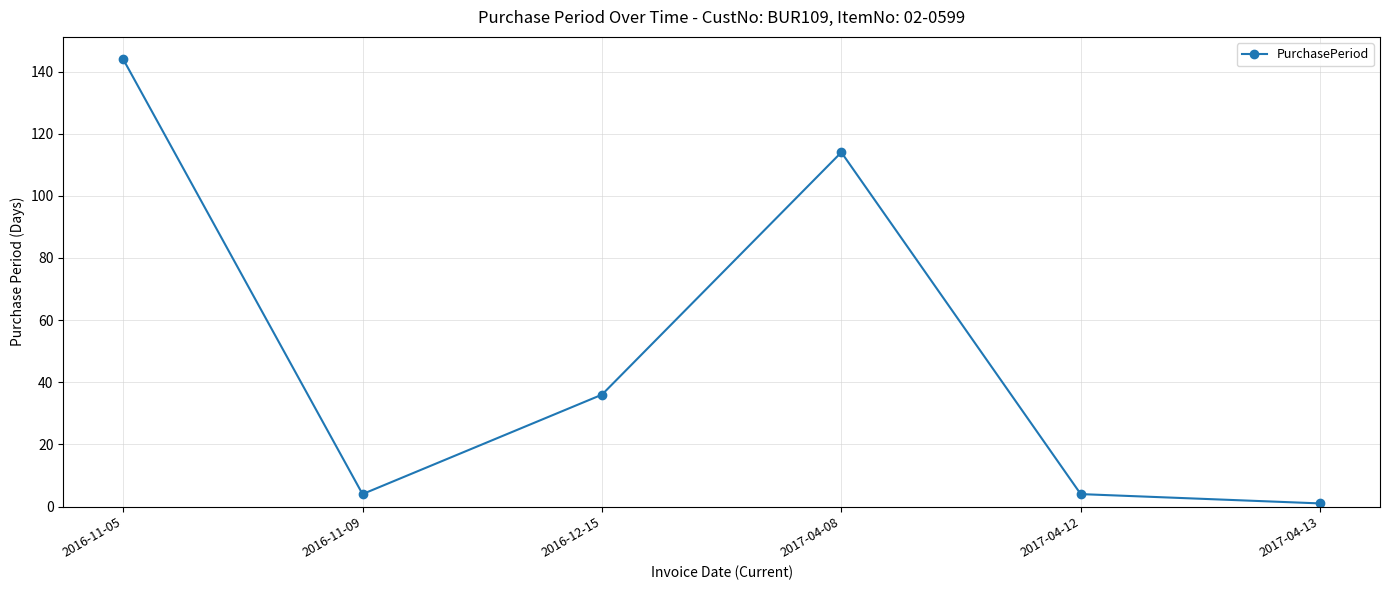

Is it true that the value at 2016-11-05 is 254?

False